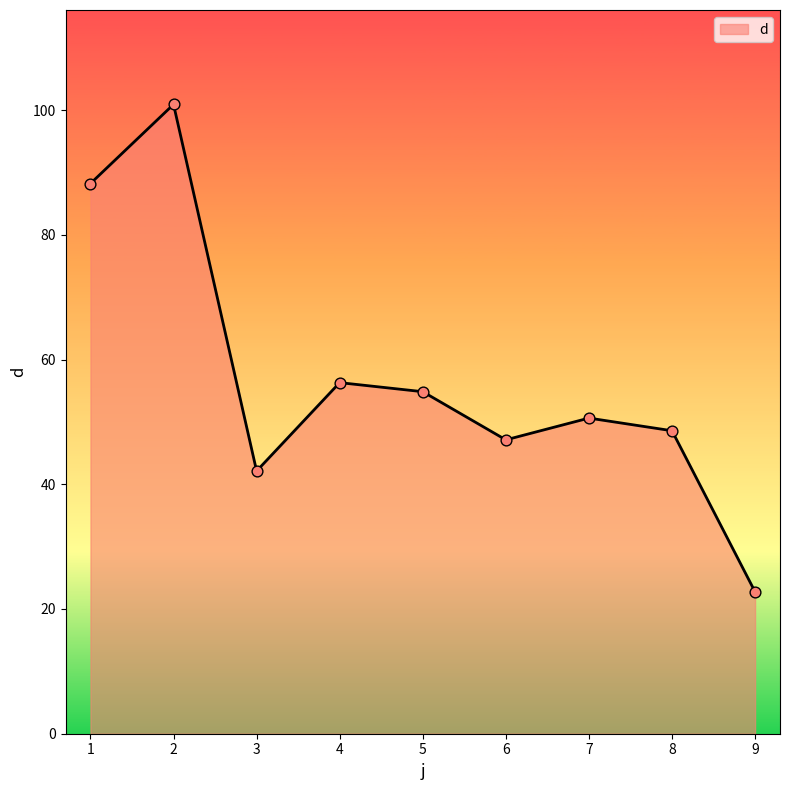

What is the change in value from 1 to 4?

-31.9